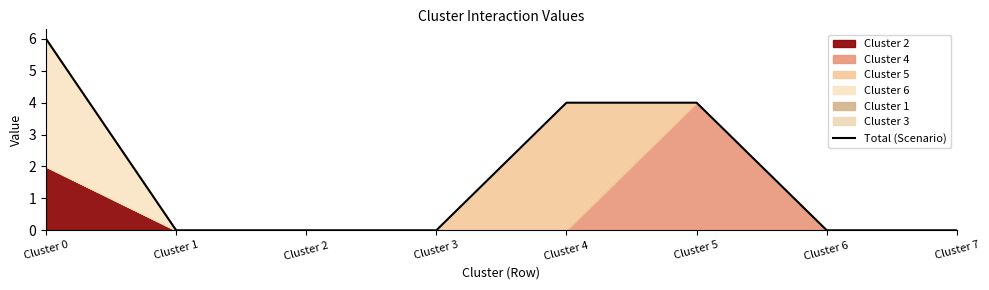

Count the values in the range 0 to 4.

7